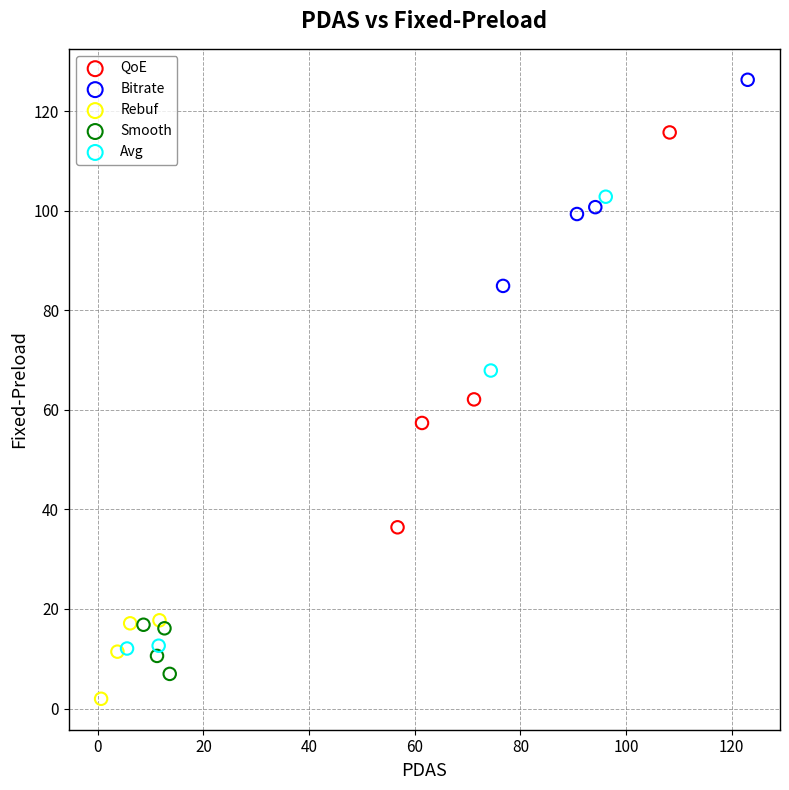

Which series contains the lowest Y value?

Rebuf